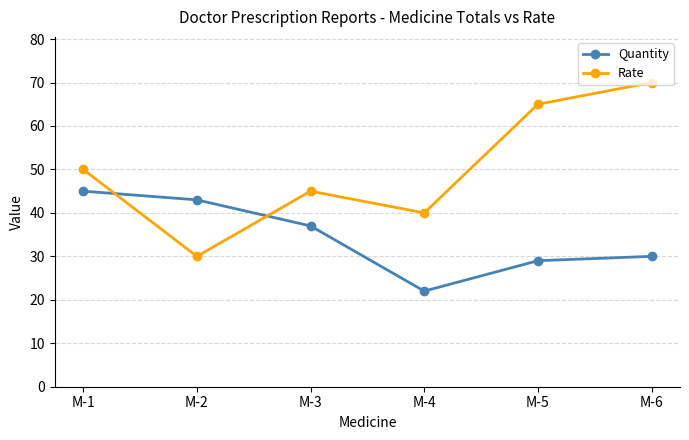

What is the difference between the maximum and minimum values in the Quantity series?

23